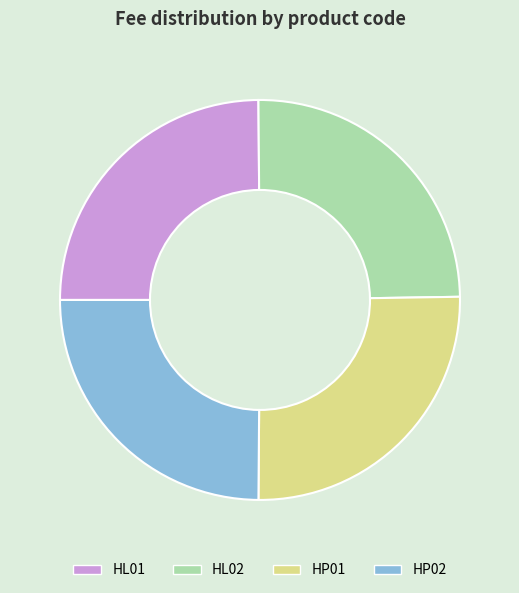

Is HP01 the majority of the pie?

No